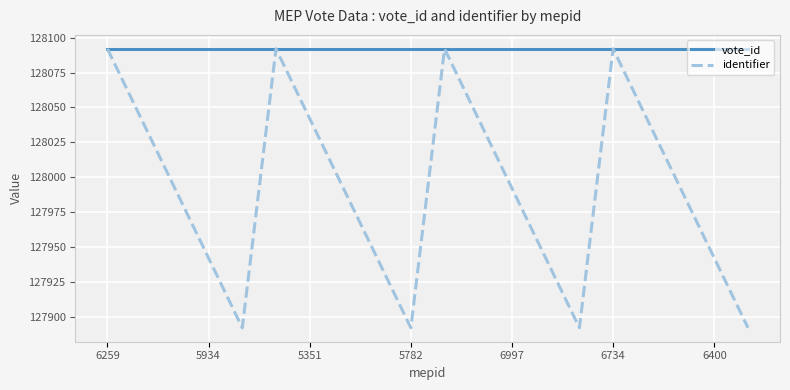

Which series has the largest total across all categories?

vote_id